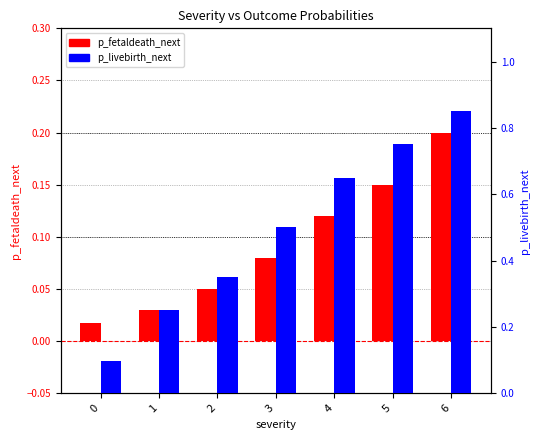

What is the lowest value of the p_livebirth_next series?

0.1